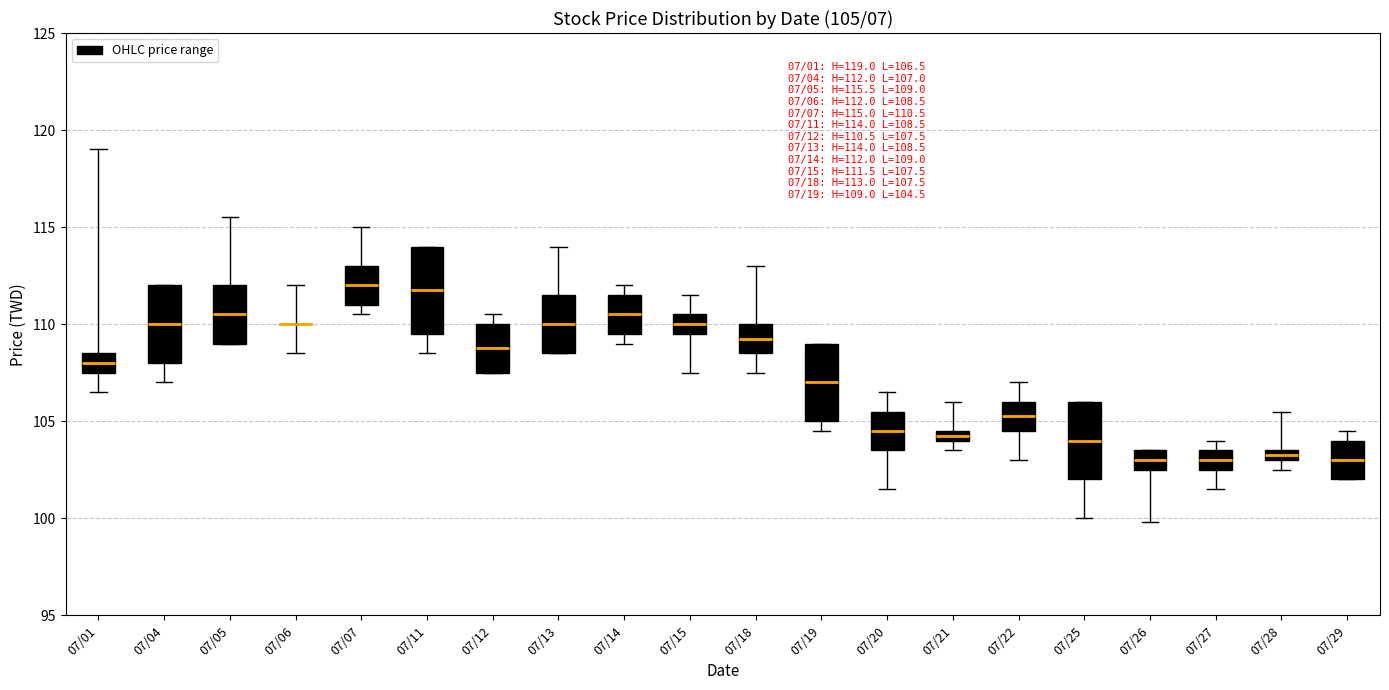

Which box is the tallest, from its lower edge to its upper edge?

07/11